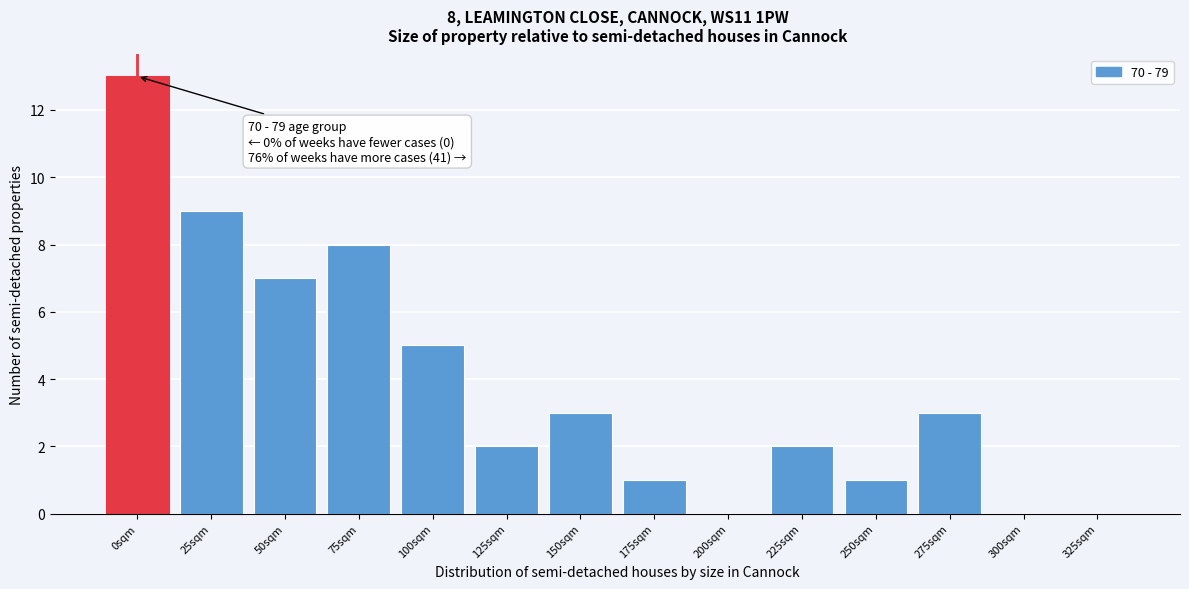

Reading left to right, extract all data points from this chart.

0sqm=13	25sqm=9	50sqm=7	75sqm=8	100sqm=5	125sqm=2	150sqm=3	175sqm=1	200sqm=0	225sqm=2	250sqm=1	275sqm=3	300sqm=0	325sqm=0